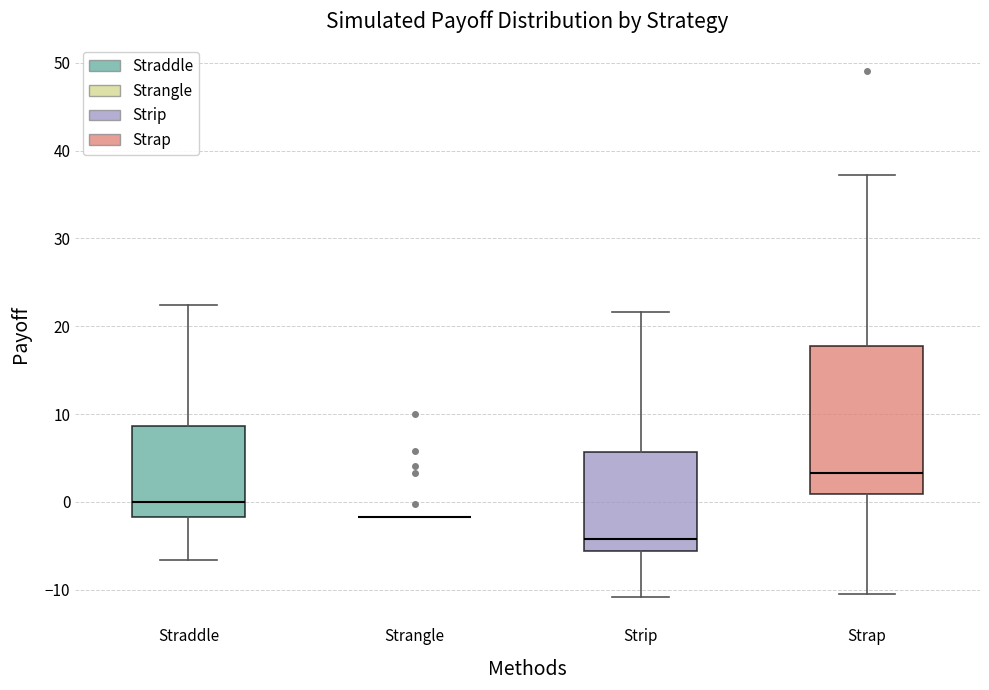

Reading left to right, read every box against the y-axis: the position of its median line, the range the box covers, and the ends of its whiskers. The values are not printed on the chart, so give them approximately, as read against the axis.

Straddle: median 0, box -2 to 9, whiskers -7 to 22
Strangle: box collapsed to a line at -2, whiskers -2 to -2
Strip: median -4, box -6 to 6, whiskers -11 to 22
Strap: median 3, box 1 to 18, whiskers -10 to 37